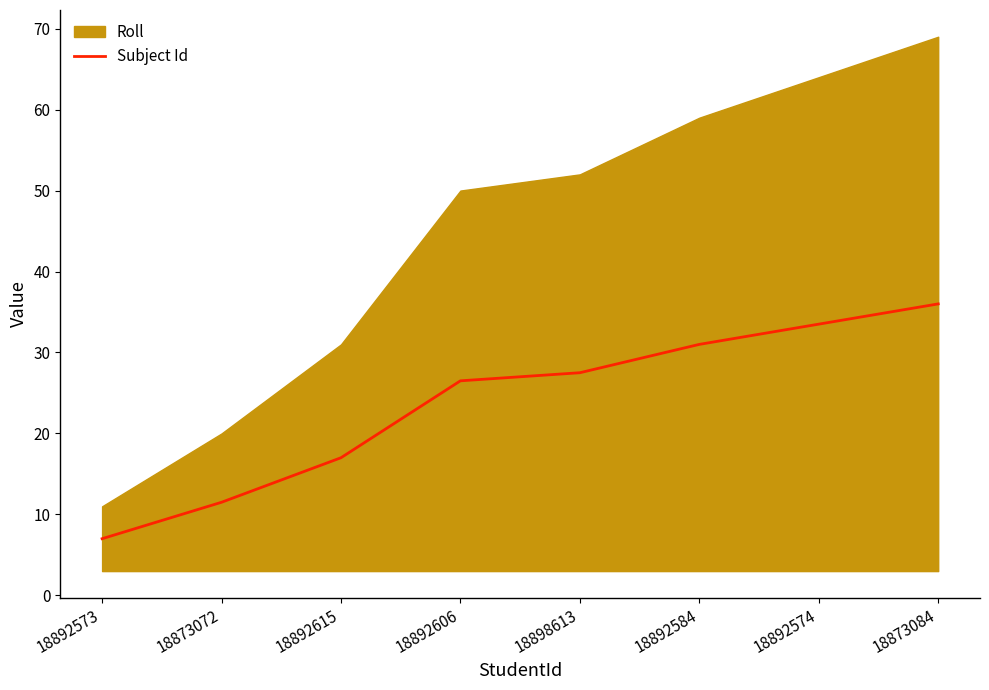

The value at 18898613 is 27.5. True or false?

True